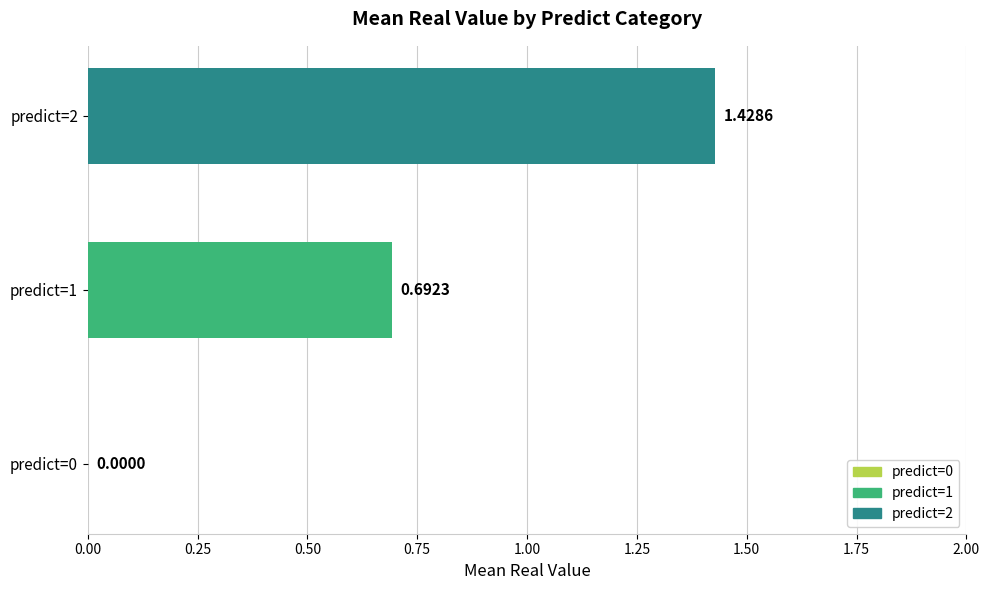

Count the values in the range 0 to 1.

2